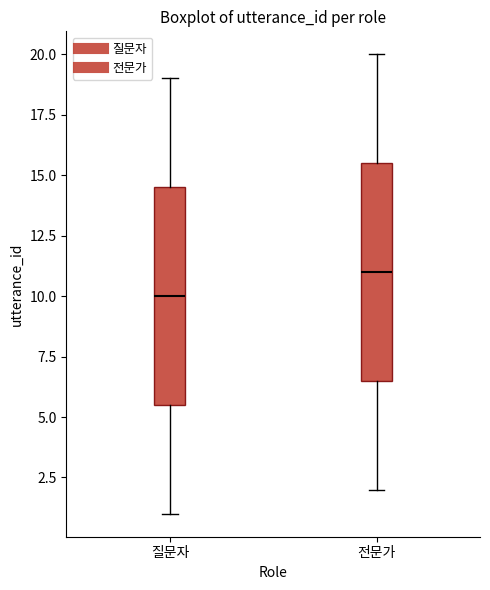

Reading left to right, read every box against the y-axis: the position of its median line, the range the box covers, and the ends of its whiskers. The values are not printed on the chart, so give them approximately, as read against the axis.

질문자: median 10.0, box 5.5 to 14.5, whiskers 1.0 to 19.0
전문가: median 11.0, box 6.5 to 15.5, whiskers 2.0 to 20.0